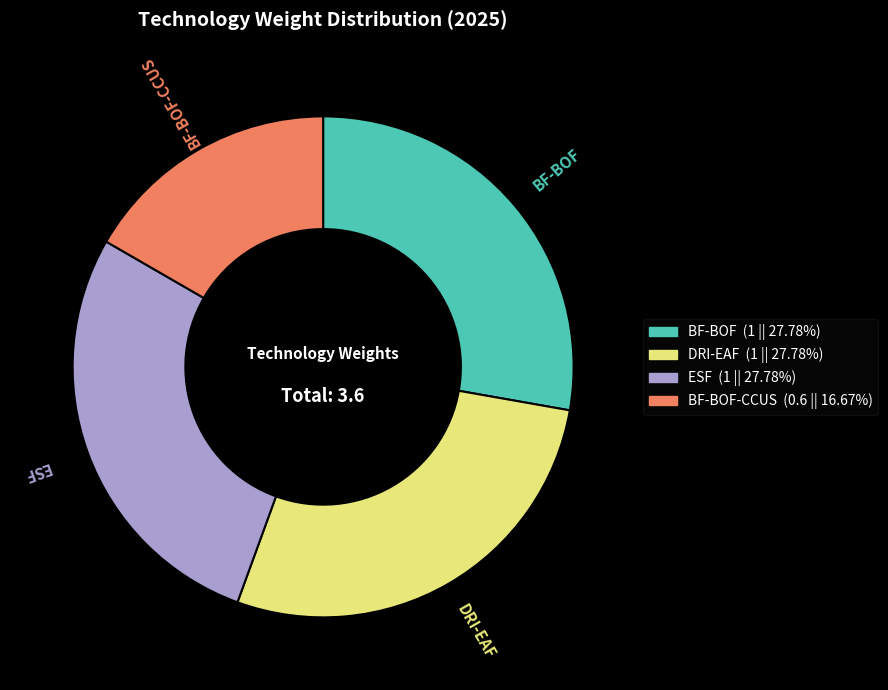

Does any single category account for the majority?

No